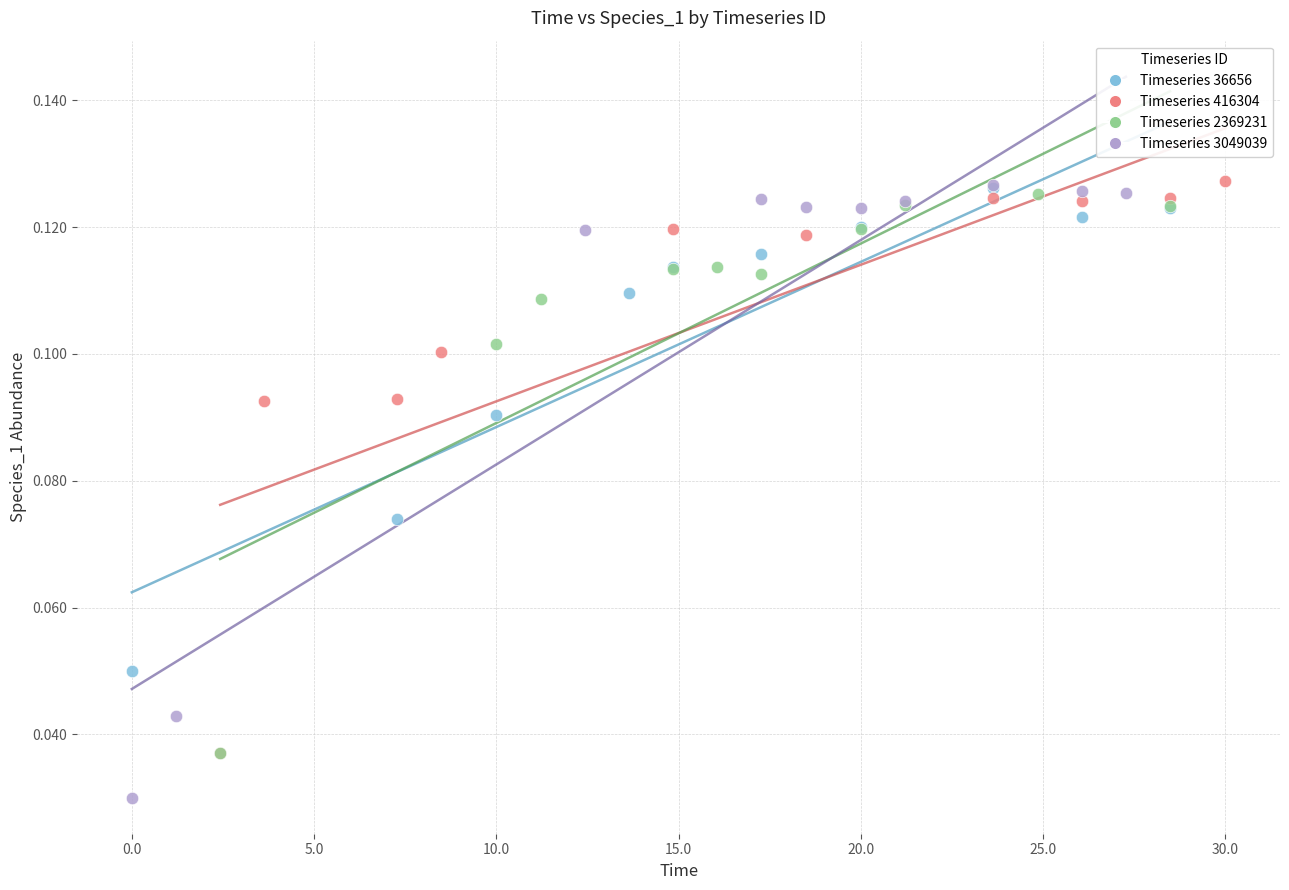

Which series has the largest Y range (max minus min)?

Timeseries 3049039